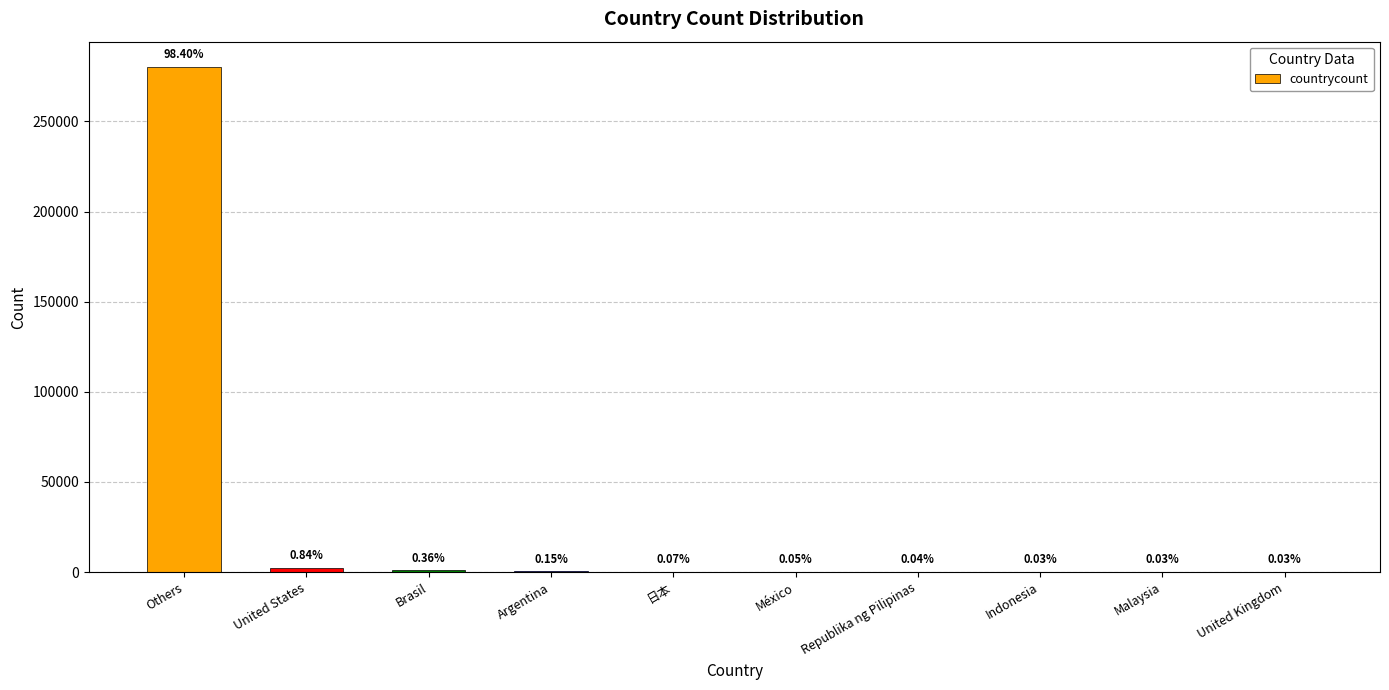

Between México and Brasil, which is larger?

Brasil